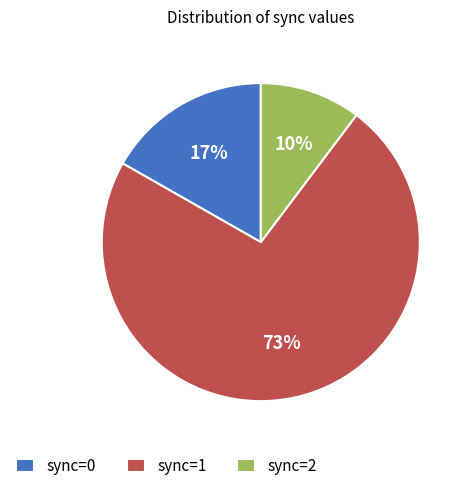

Combined, do sync=1 and sync=2 account for over 50%?

Yes